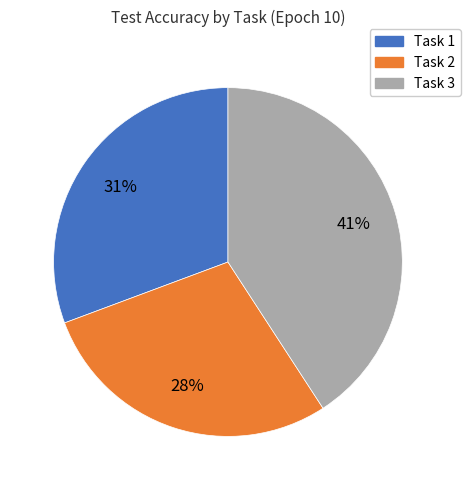

Which category has the biggest portion of the pie?

Task 3